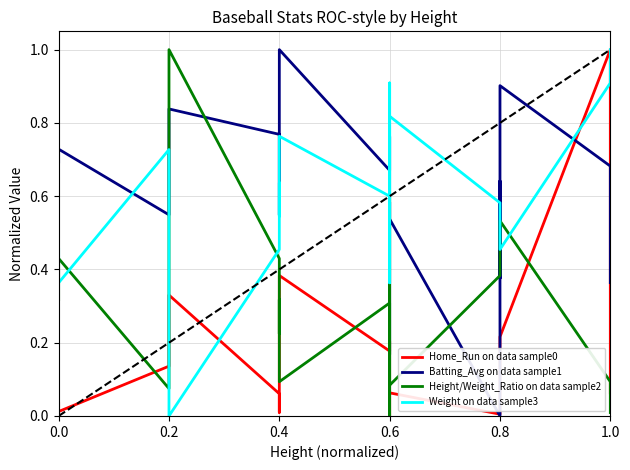

What are all the series names shown in the legend?

Home_Run on data sample0, Batting_Avg on data sample1, Height/Weight_Ratio on data sample2, Weight on data sample3